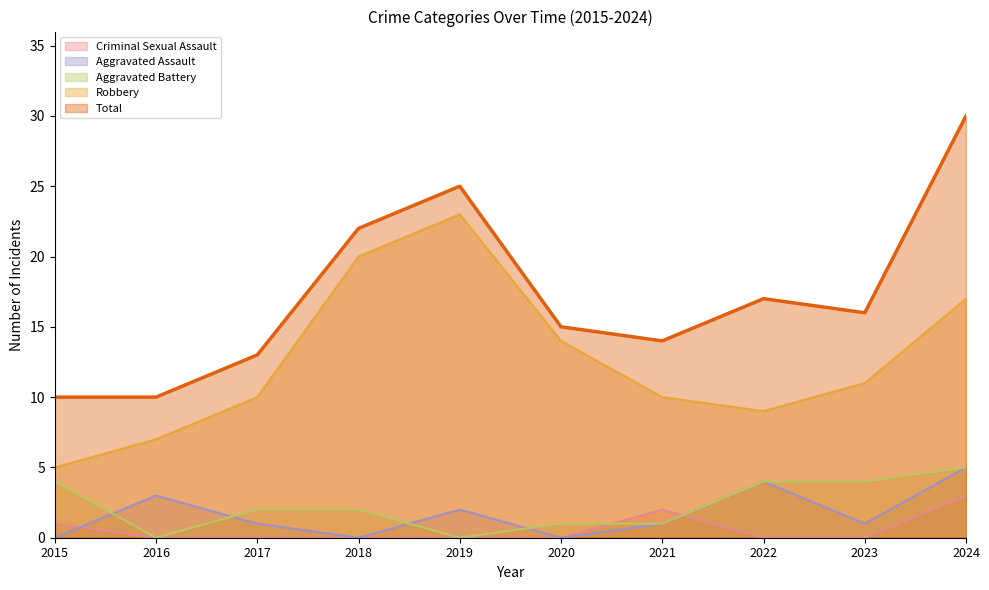

How many distinct data groups are displayed?

5